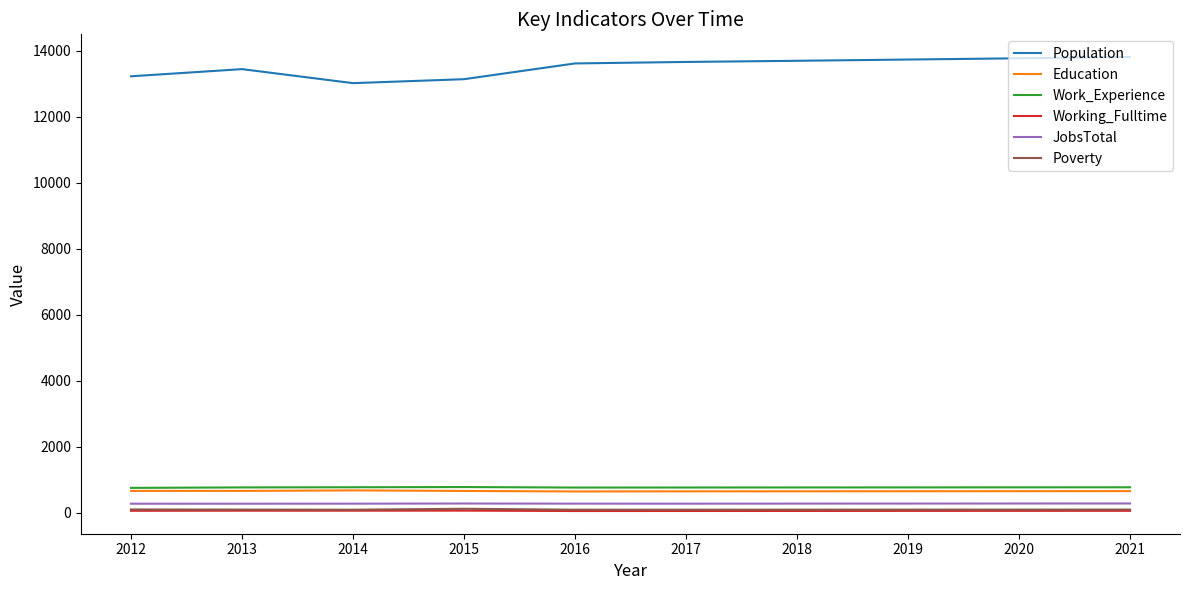

Which series has the widest spread of values?

Population